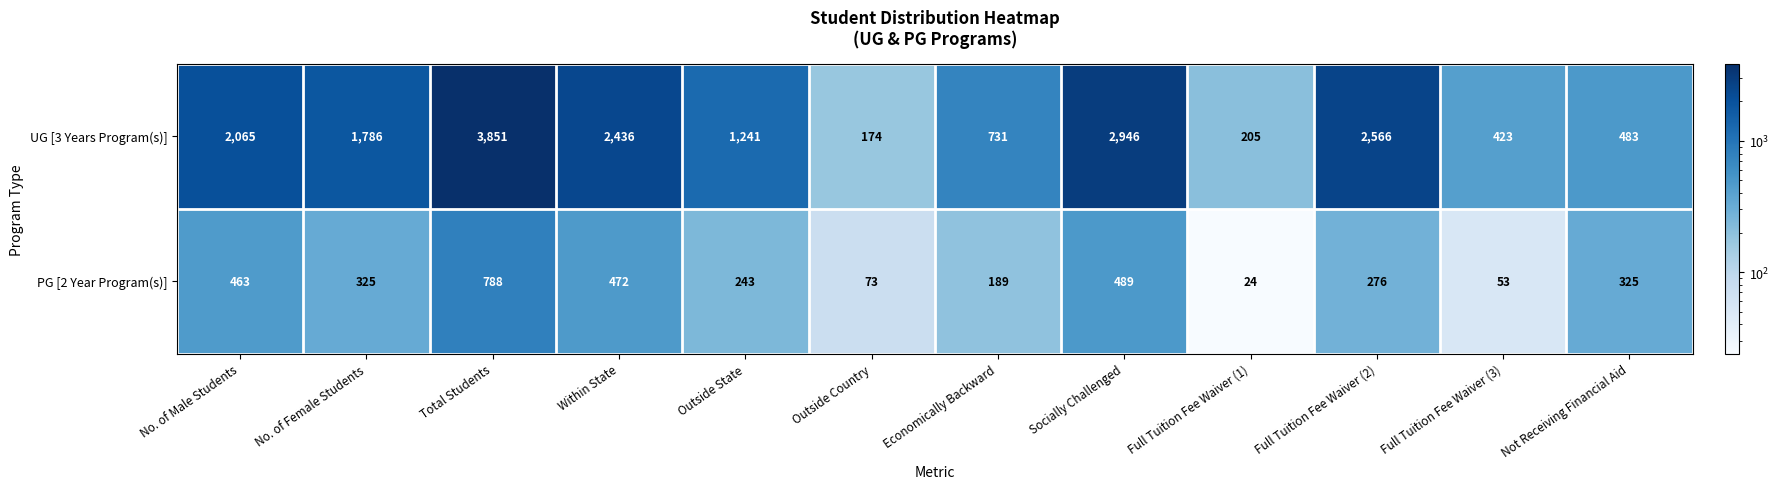

The value of UG [3 Years Program(s)] at Outside State is 1241. True or false?

True